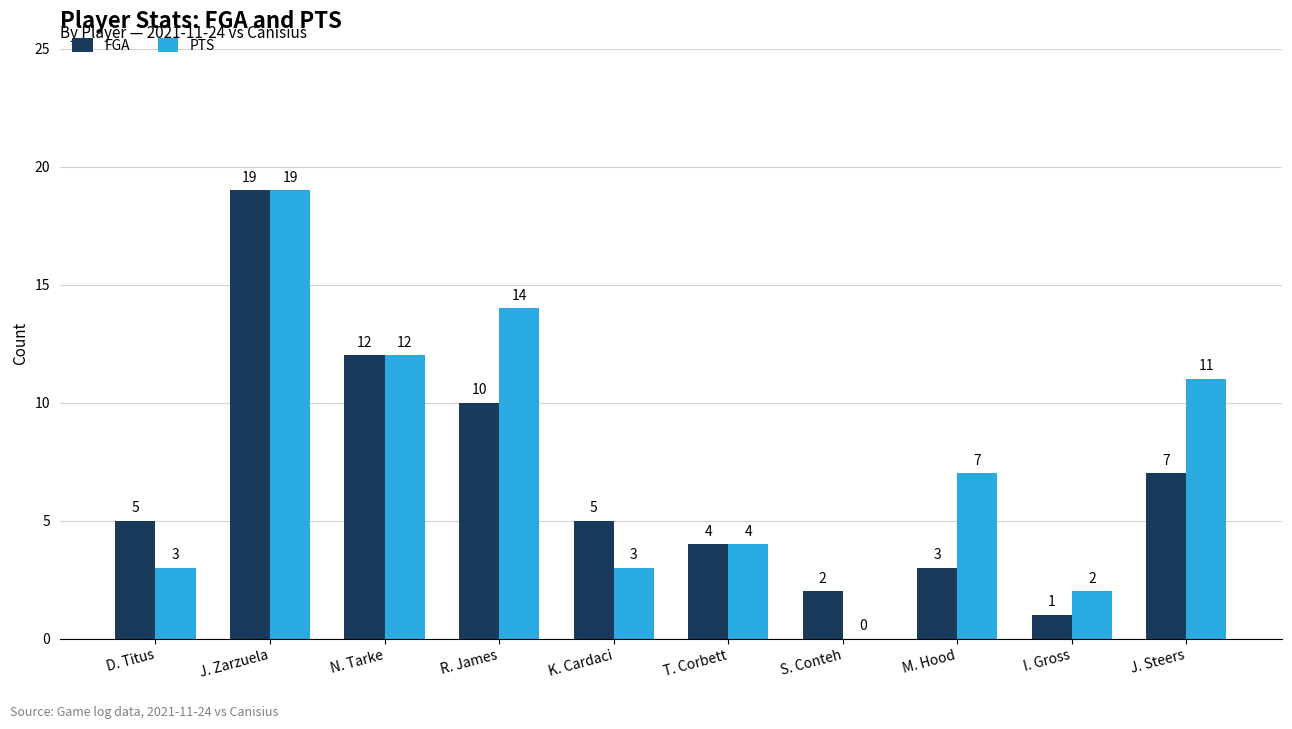

Is it true that FGA equals 9 at D. Titus?

False